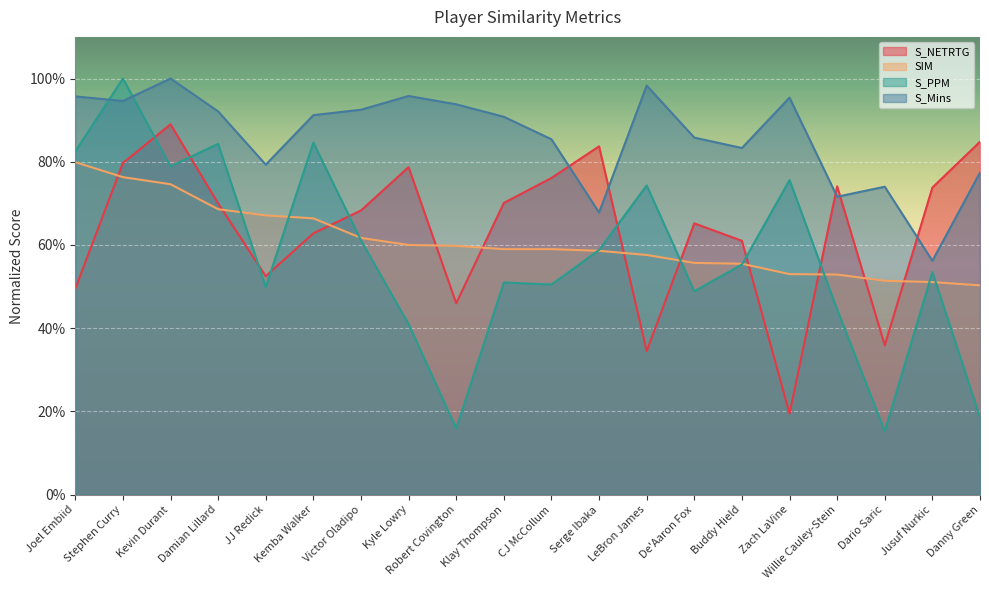

Which series has the largest range (max minus min)?

S_PPM